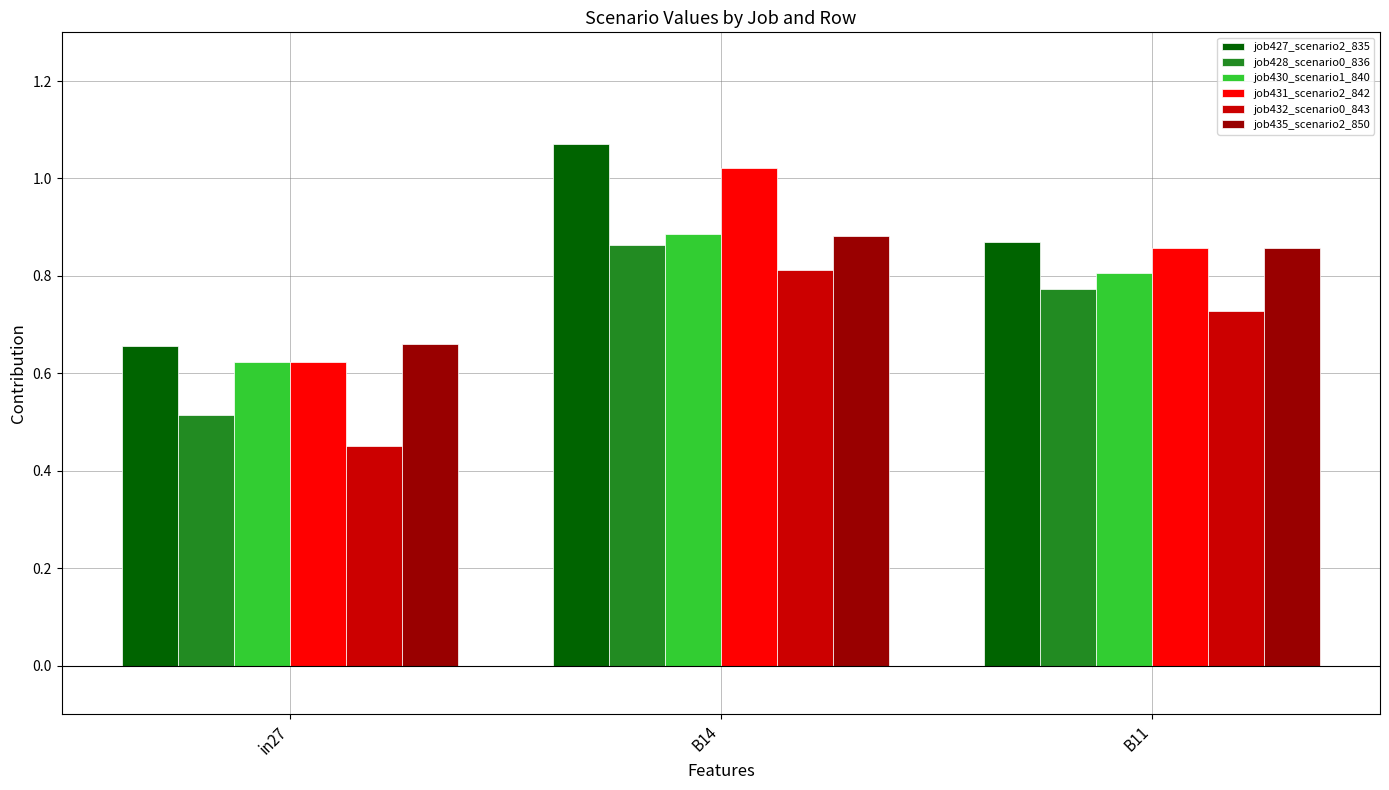

Where is job427_scenario2_835 nearest to the value 0?

in27